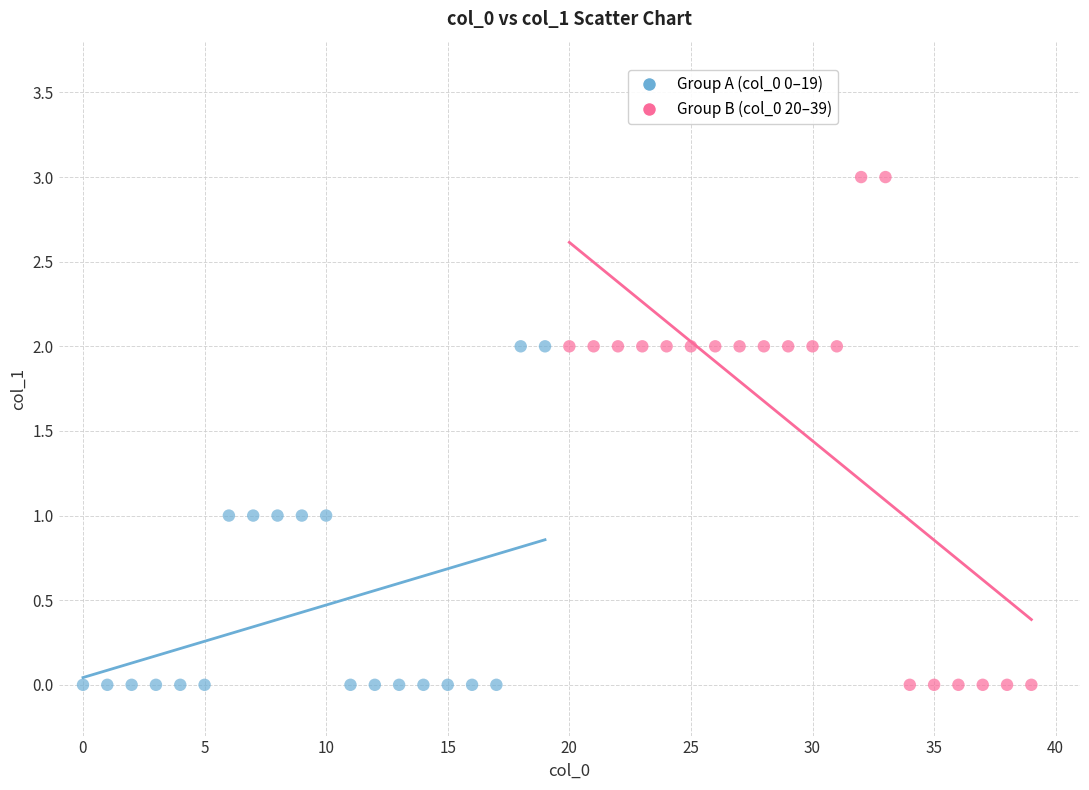

Which series has the widest spread of Y values?

Group B (col_0 20–39)